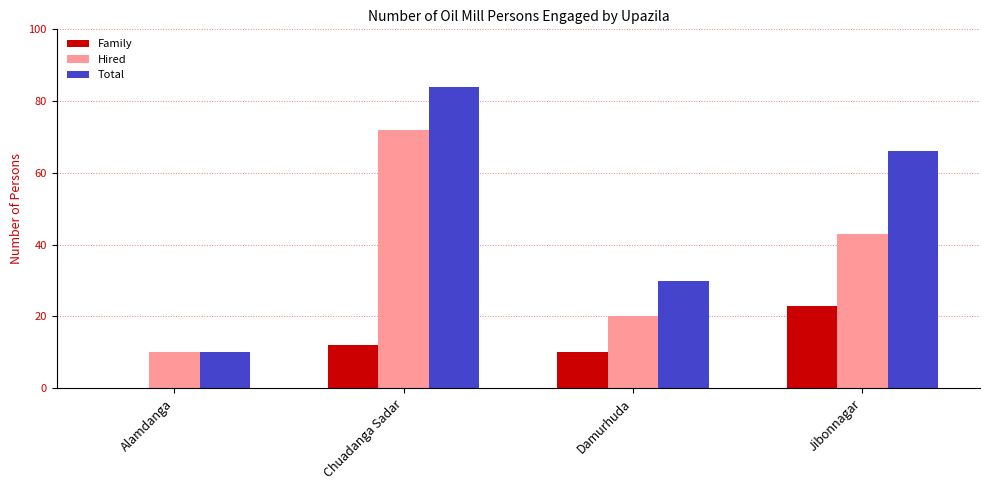

At which category is the sum across all series the highest?

Chuadanga Sadar